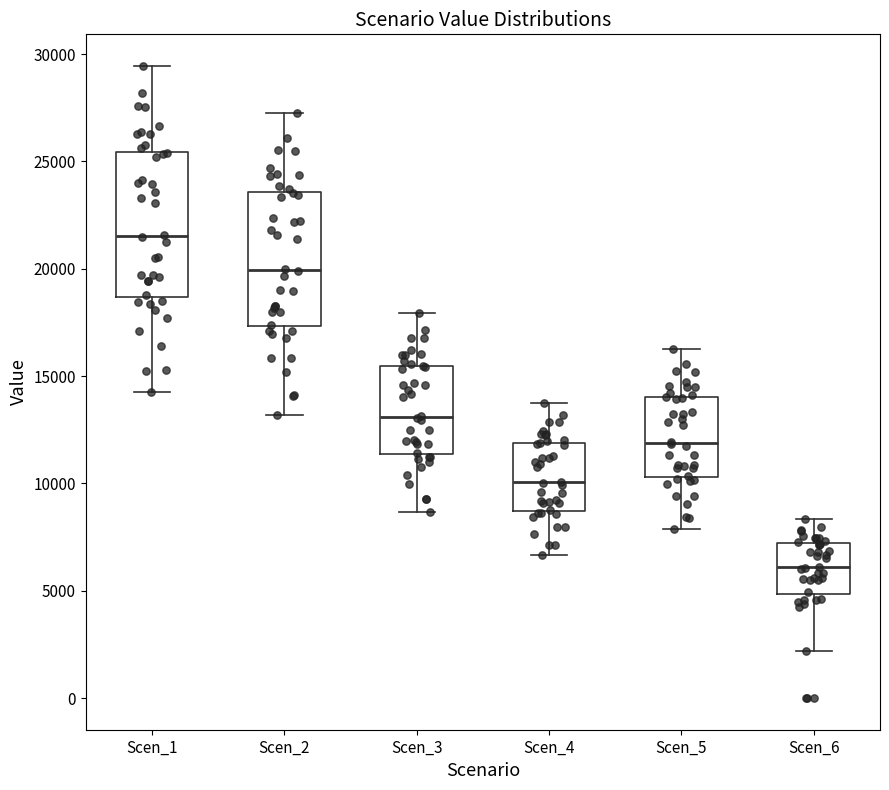

Where does the median line of the box for Scen_1 sit on the y-axis? The values are not printed on the chart, so give them approximately, as read against the axis.

21500